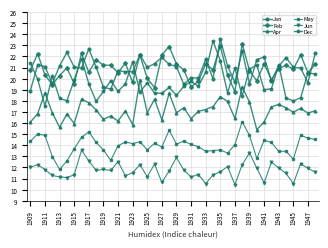

Which series has the widest spread of values?

Dec